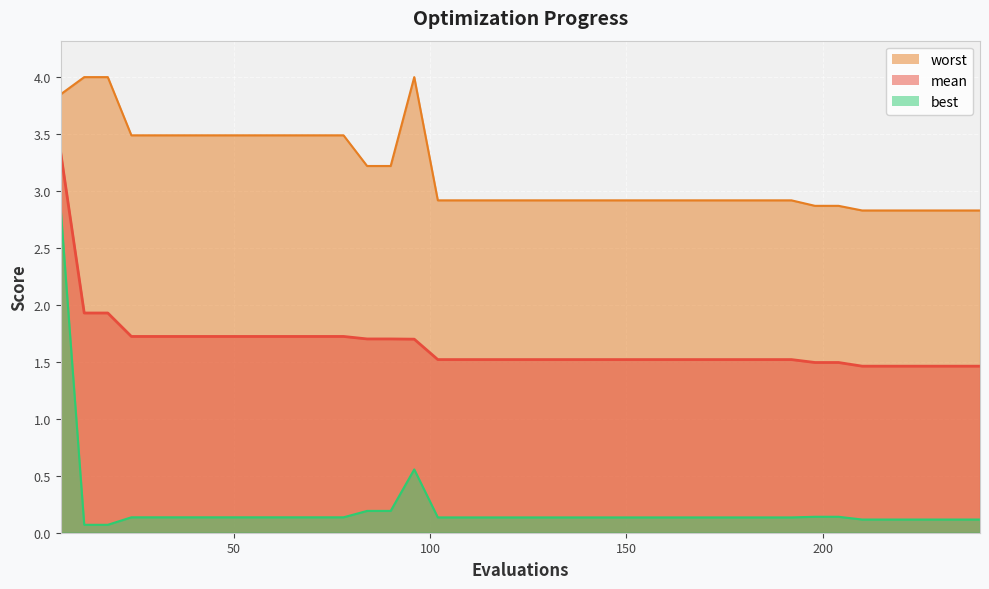

Which series changed the most between 66 and 114?

worst